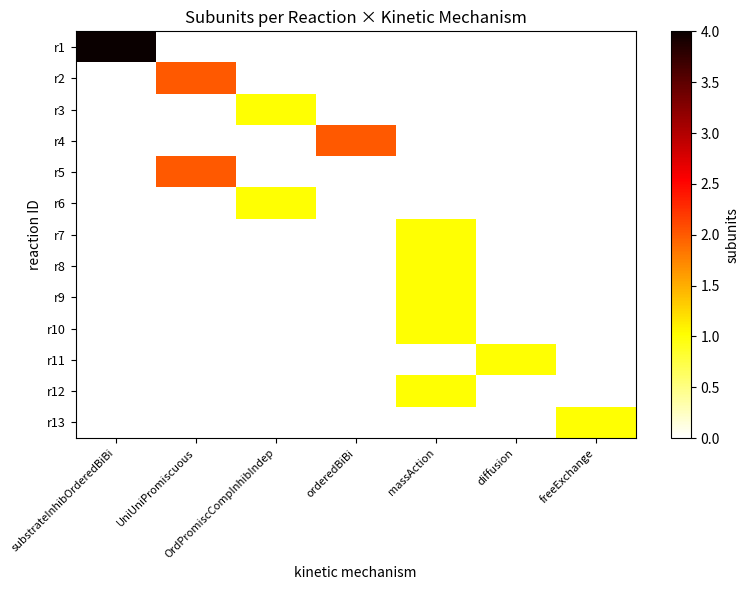

Rank the series by their maximum value, from highest to lowest.

r1, r2, r4, r5, r3, r6, r7, r8, r9, r10, r11, r12, r13